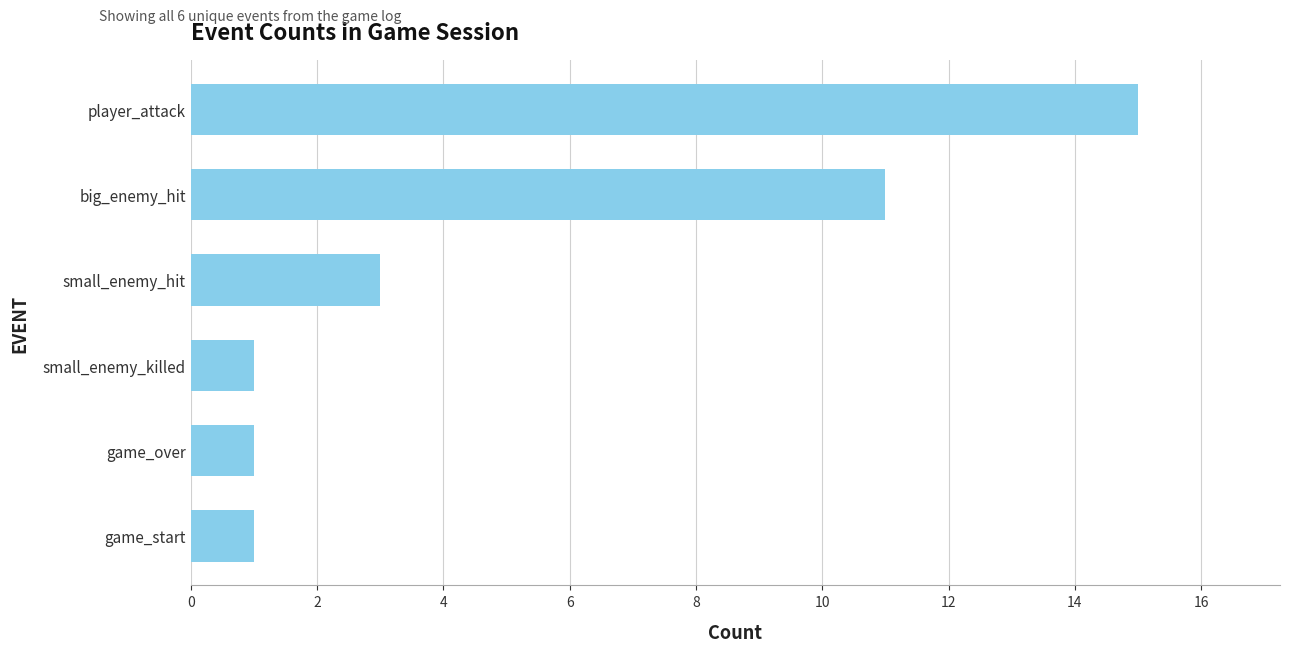

Count the values in the range 1 to 11.

5